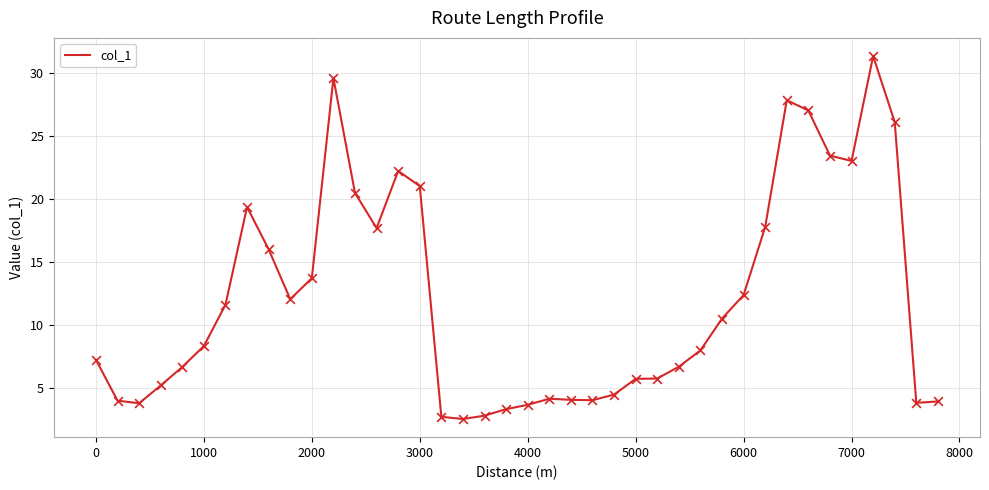

What is the difference between the maximum and minimum values?

28.7